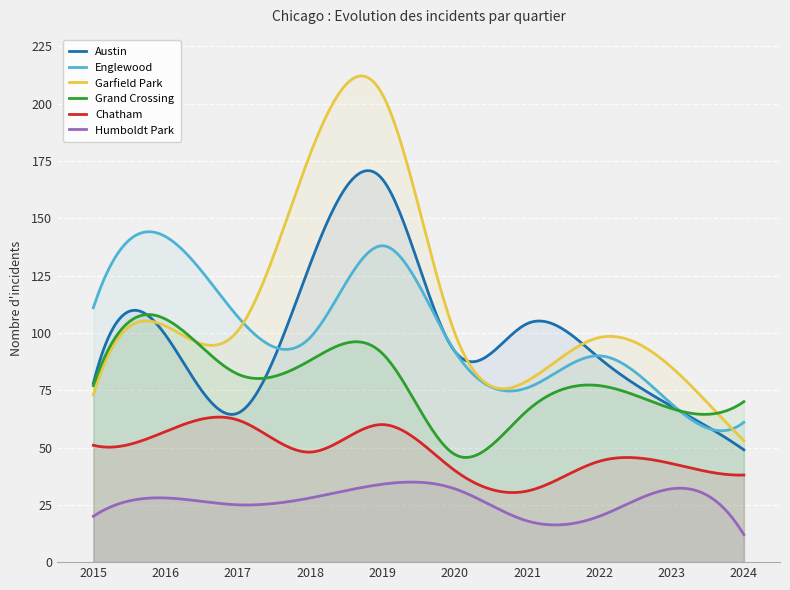

True or false: Englewood and Humboldt Park intersect in this chart.

False